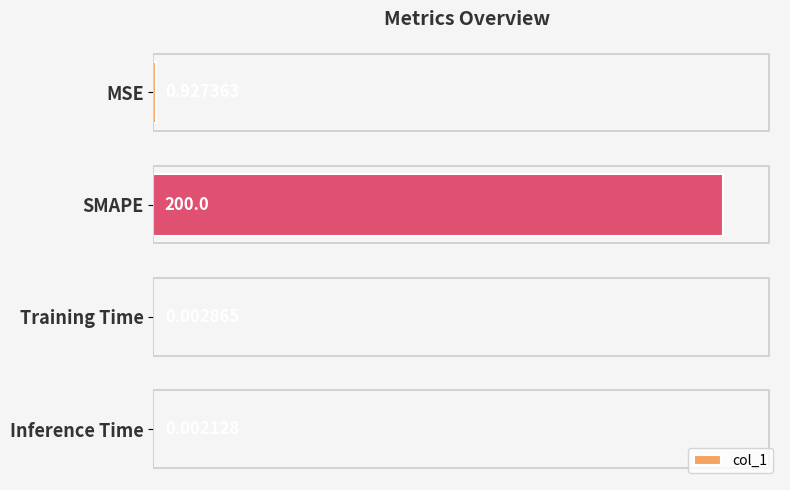

Where is the data nearest to the value 50?

MSE